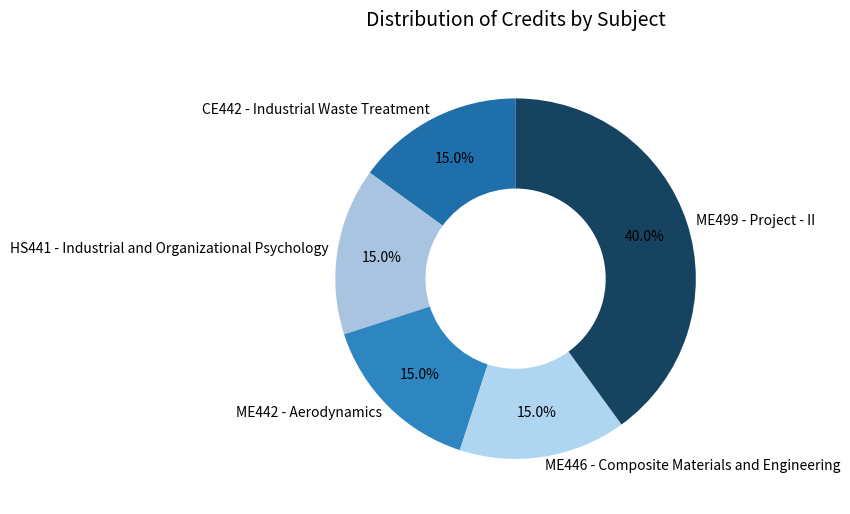

To the nearest percent, what is the combined percentage of ME499 - Project - II and ME446 - Composite Materials and Engineering?

55%